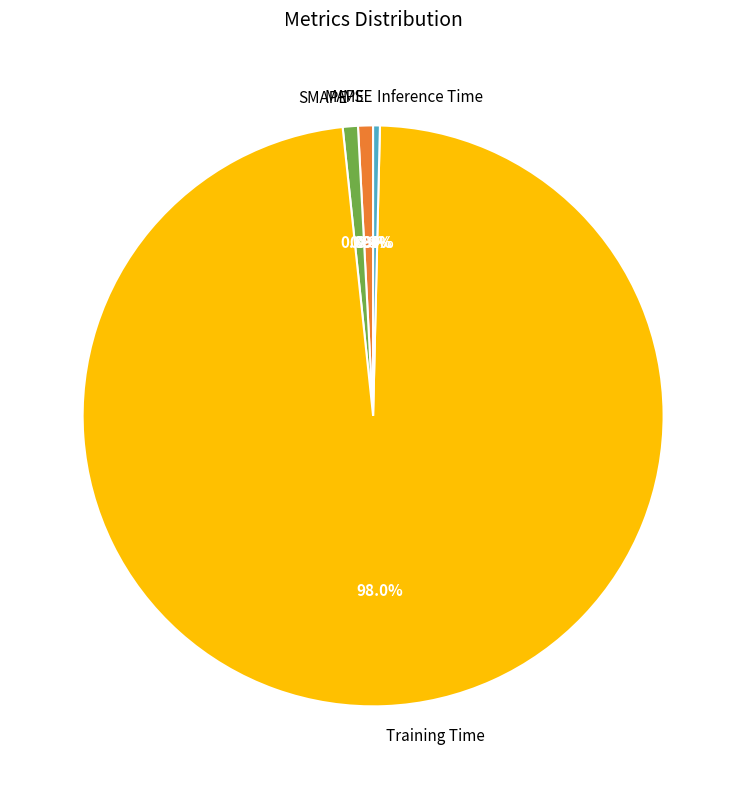

Which has a higher value, Training Time or SMAPE?

Training Time